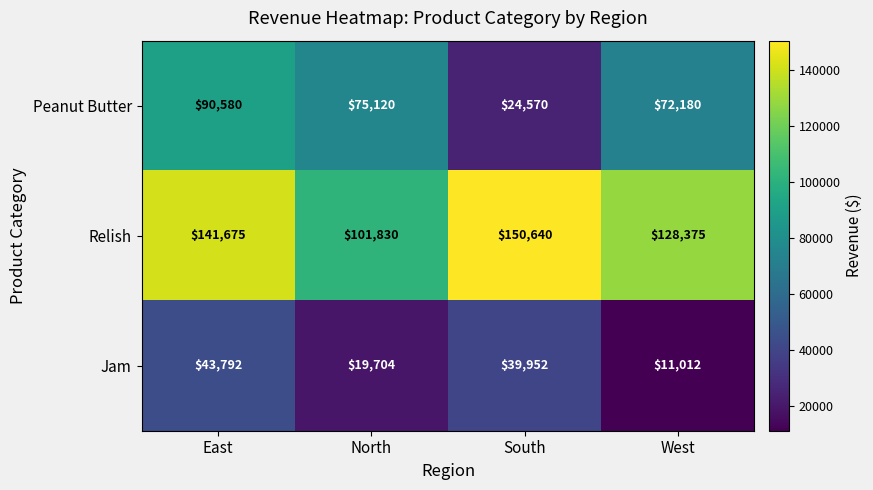

What is the maximum value shown in the chart?

150640